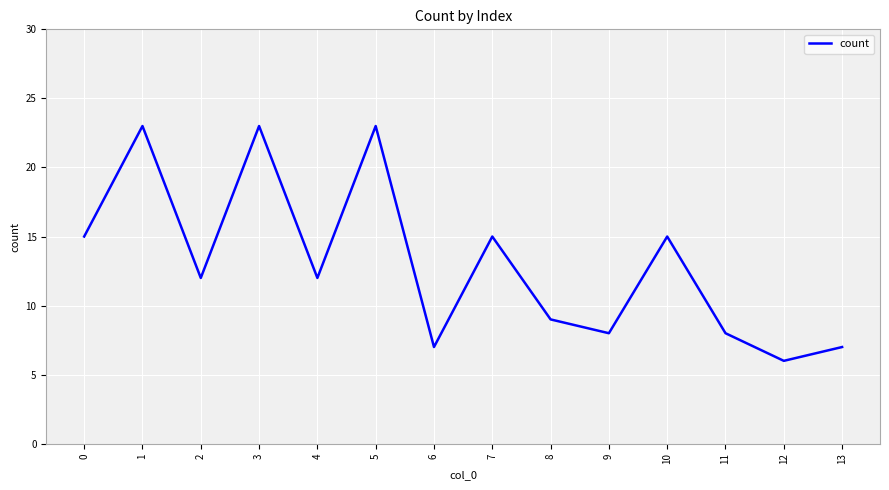

The value at 13 is 7. True or false?

True